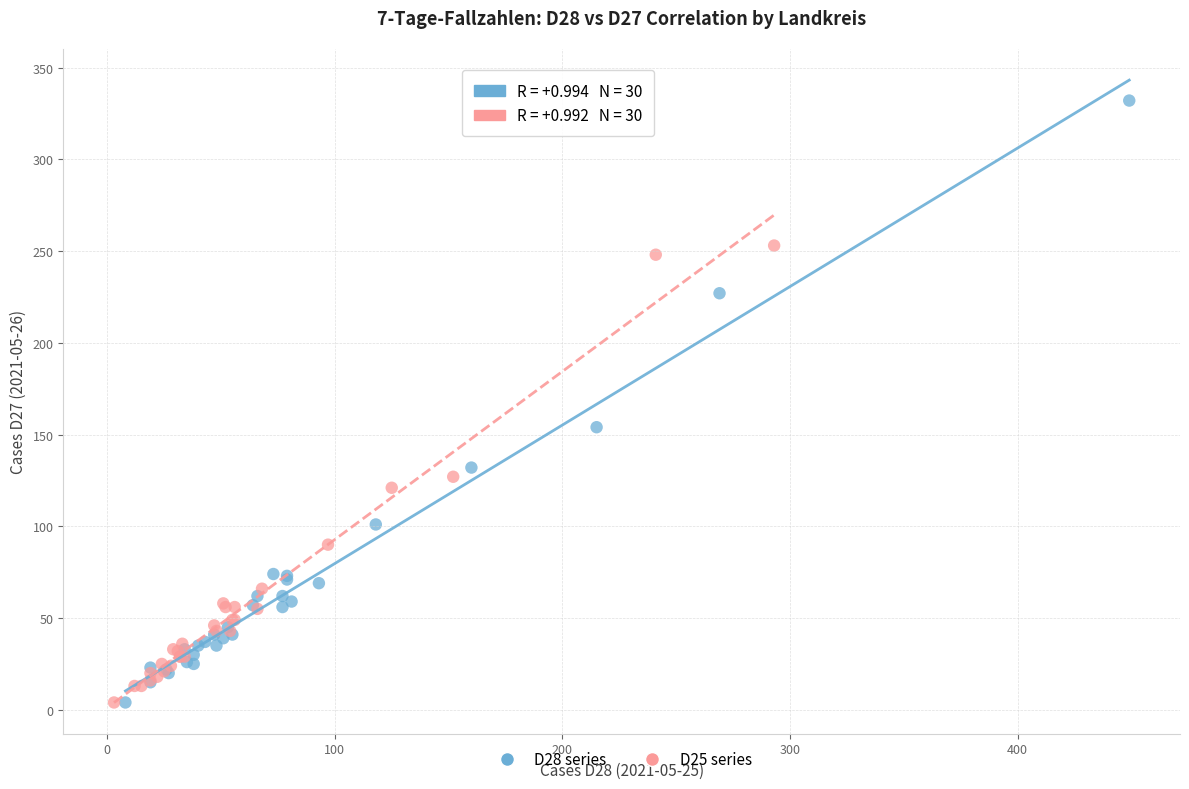

Which series contains the highest Y value?

D28 series